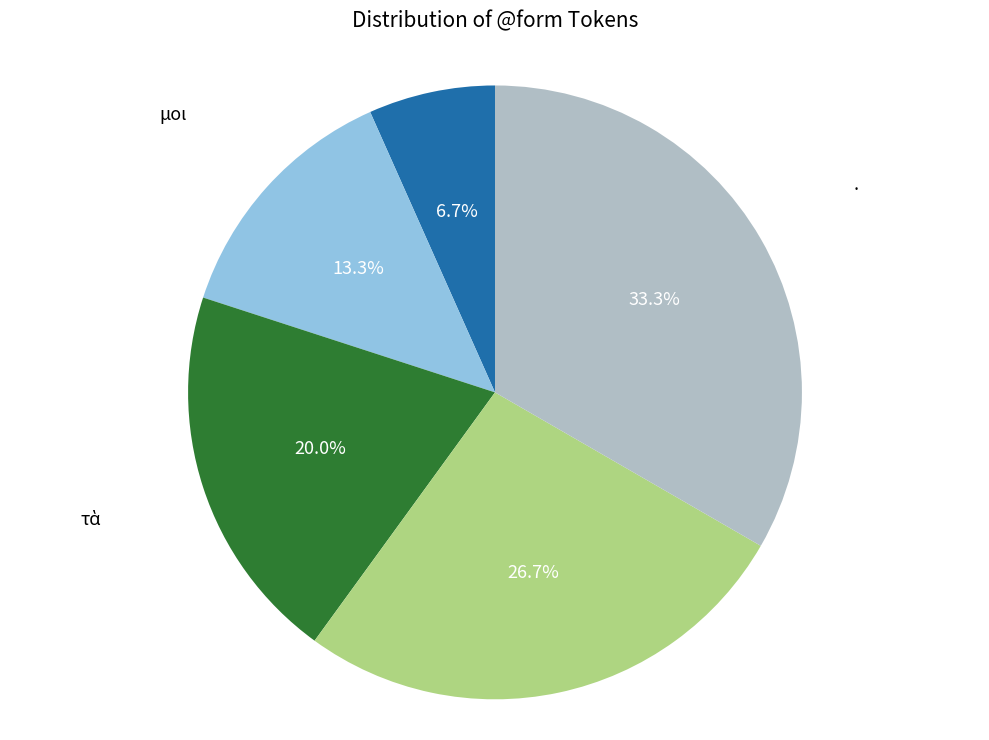

To the nearest percent, what percentage of the pie is μοι?

13%